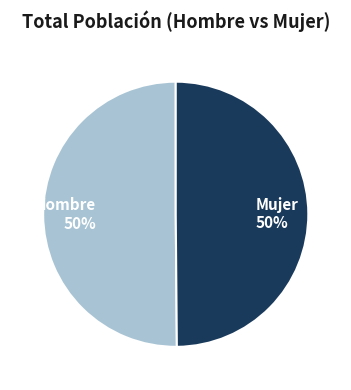

True or false: Hombre 50% accounts for 61% of the total.

False